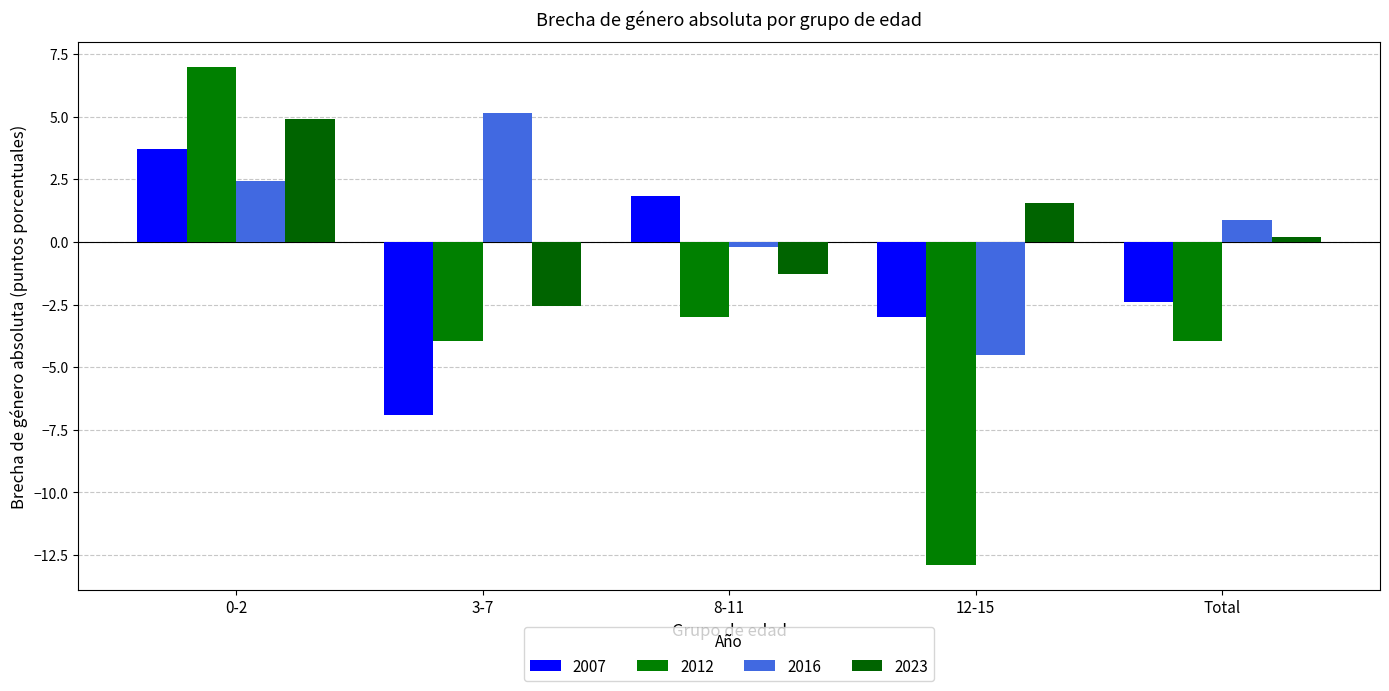

What is the value of the 2016 bar at the 2nd from the left?

5.1